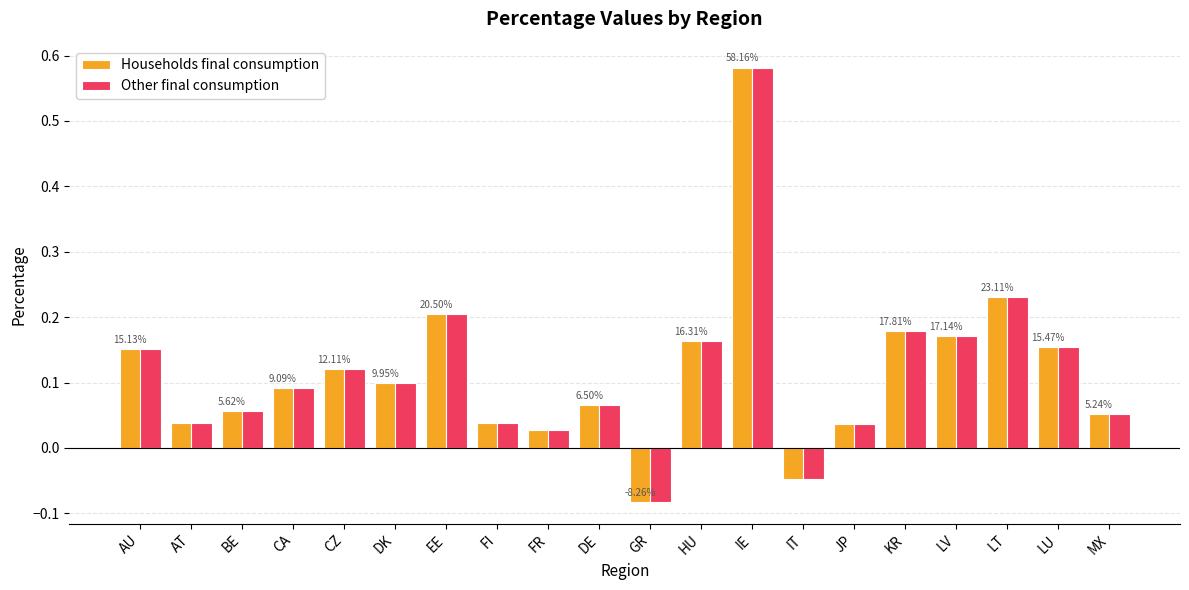

Which category has the highest value across all series?

IE